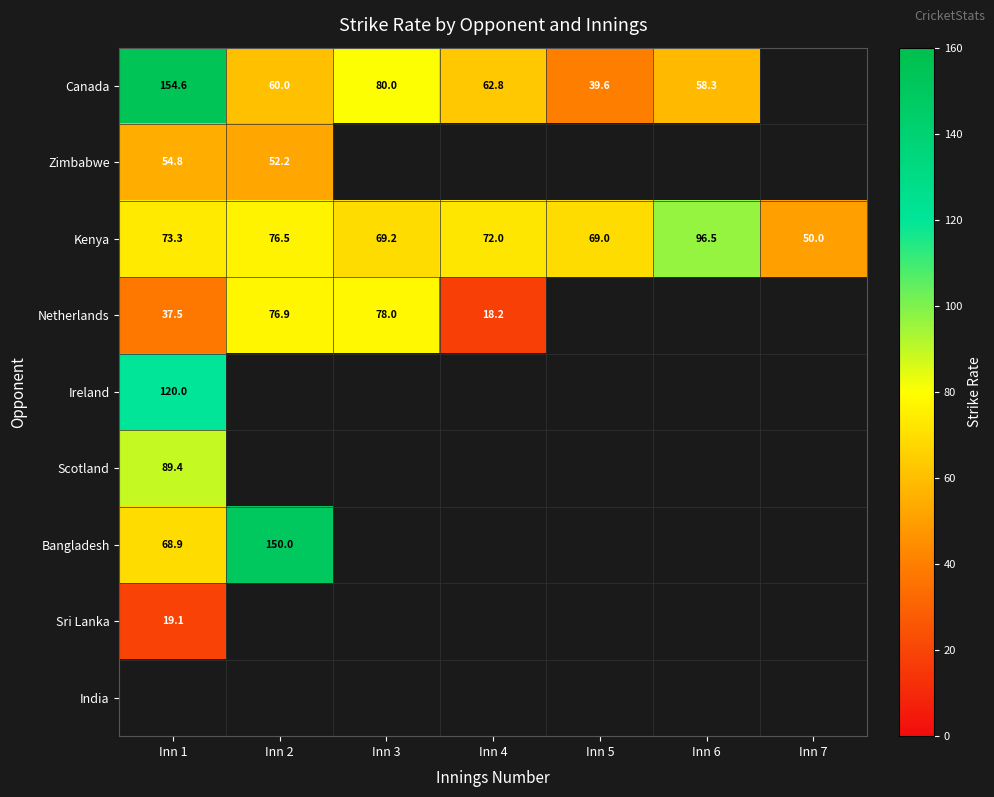

Between Inn 6 and Inn 2, which is larger?

Inn 2